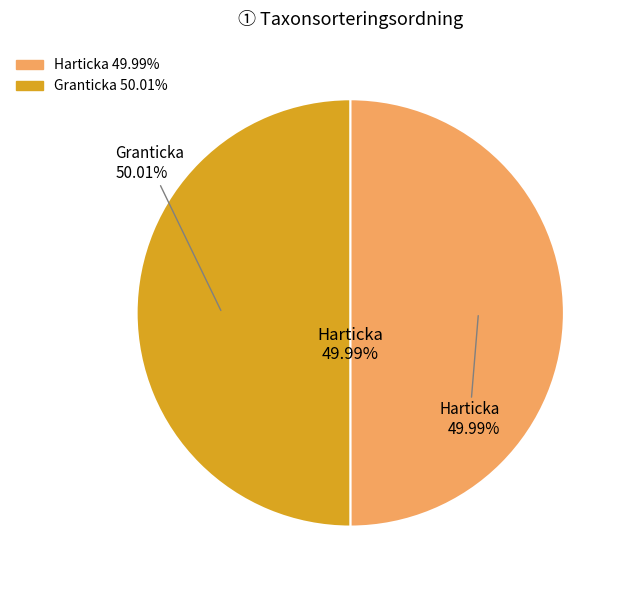

Which slice is the largest?

Granticka